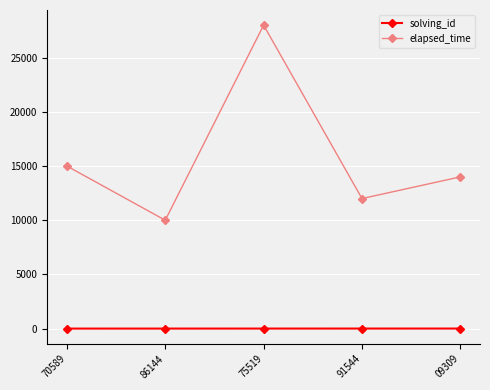

True or false: elapsed_time and solving_id intersect in this chart.

False